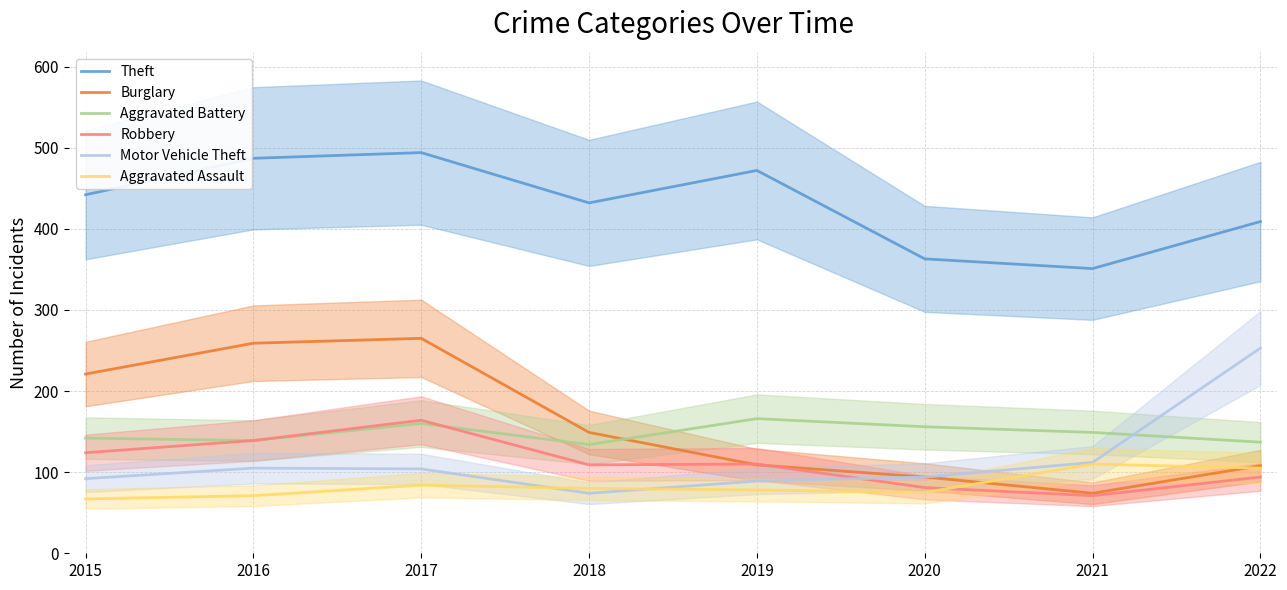

Read the Aggravated Assault value at 2021, to the nearest 5.

110